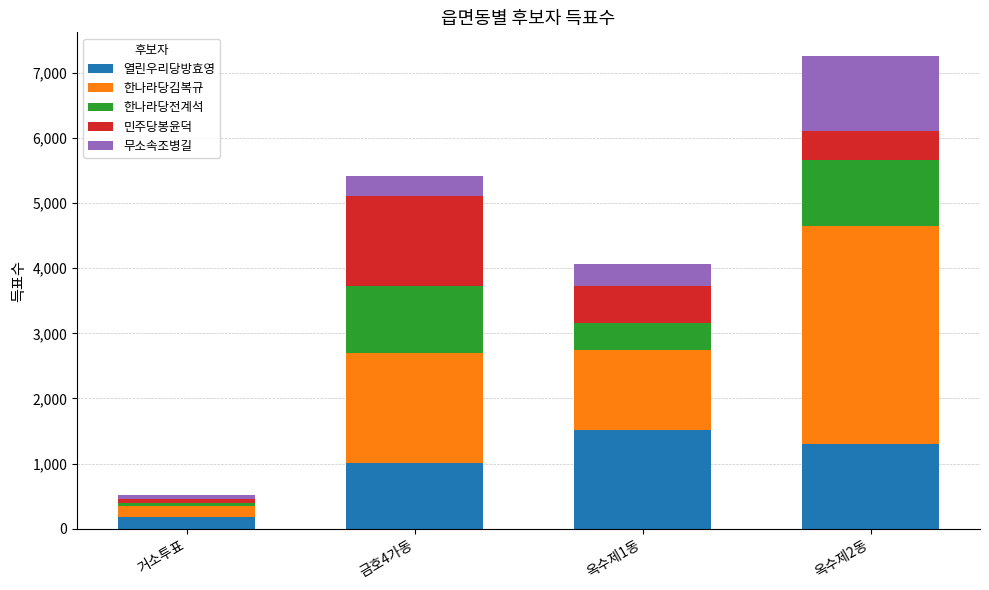

What is the difference between the second highest and second lowest values in the 열린우리당방효영 series?

282